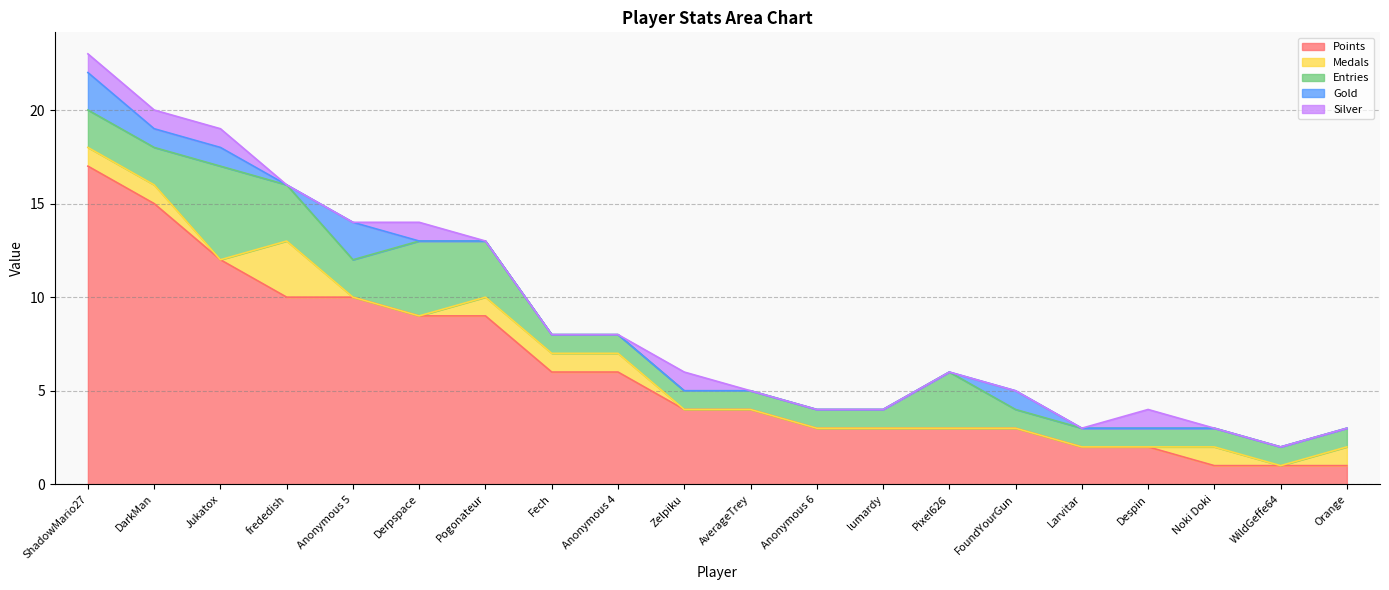

Is the value of Entries at FoundYourGun greater than the value of Medals at Noki Doki?

No